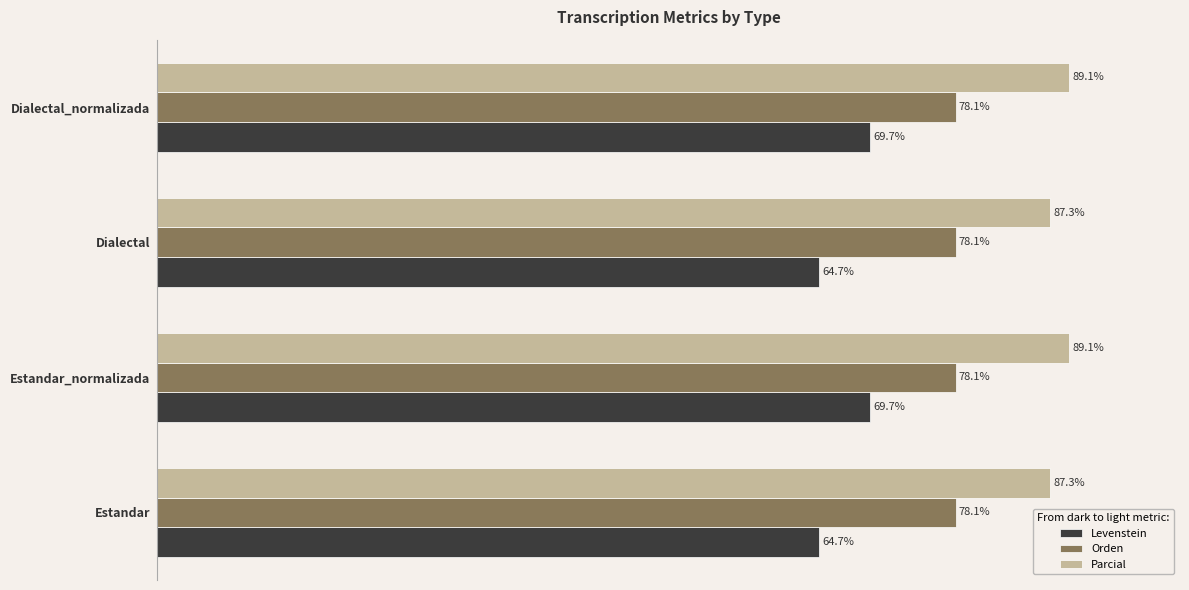

Which series has the widest spread of values?

Levenstein